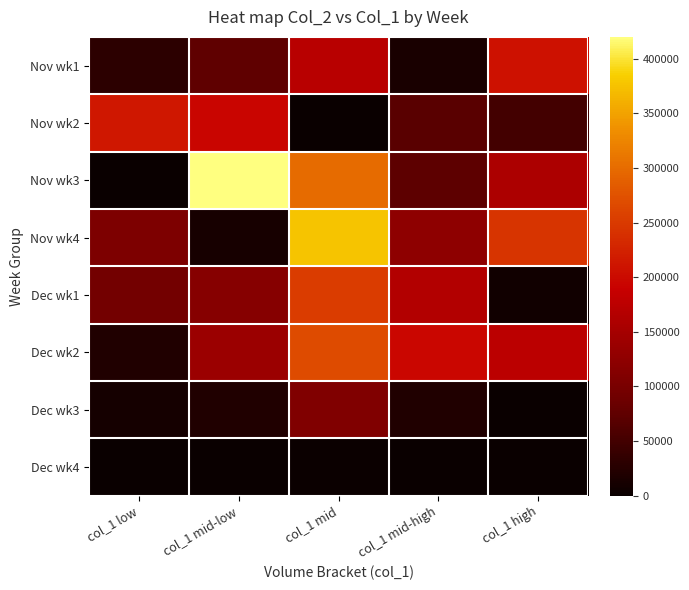

Which series changed the most between col_1 low and col_1 mid-low?

Nov wk3